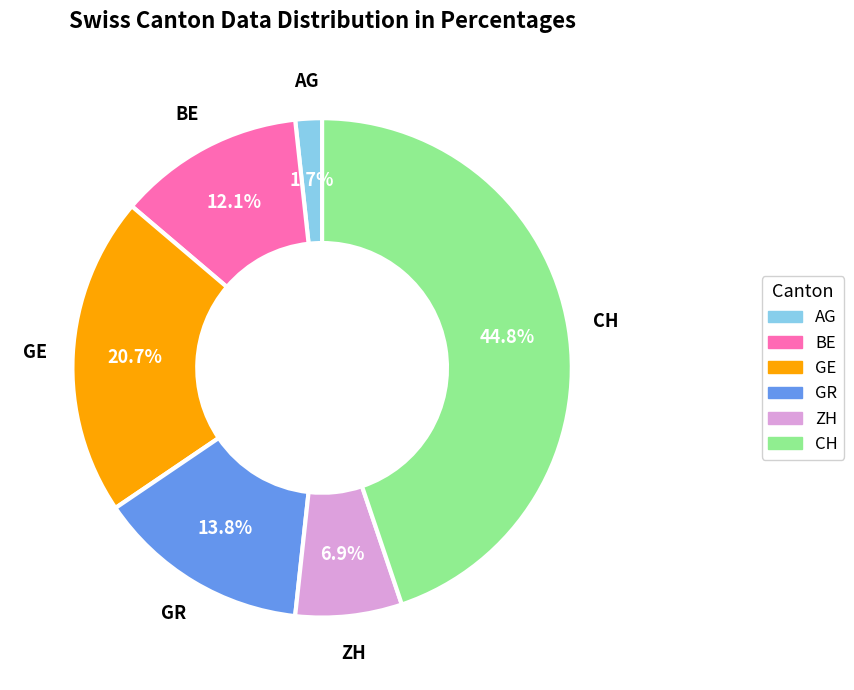

Does any single category account for the majority?

No